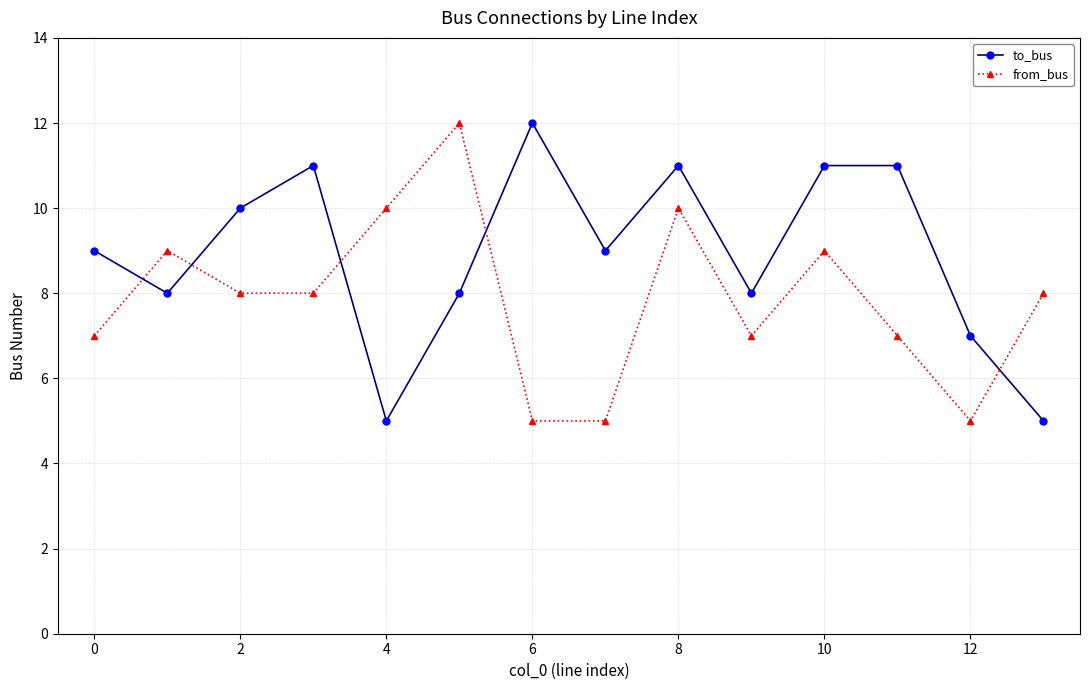

Which series has the largest total across all categories?

to_bus